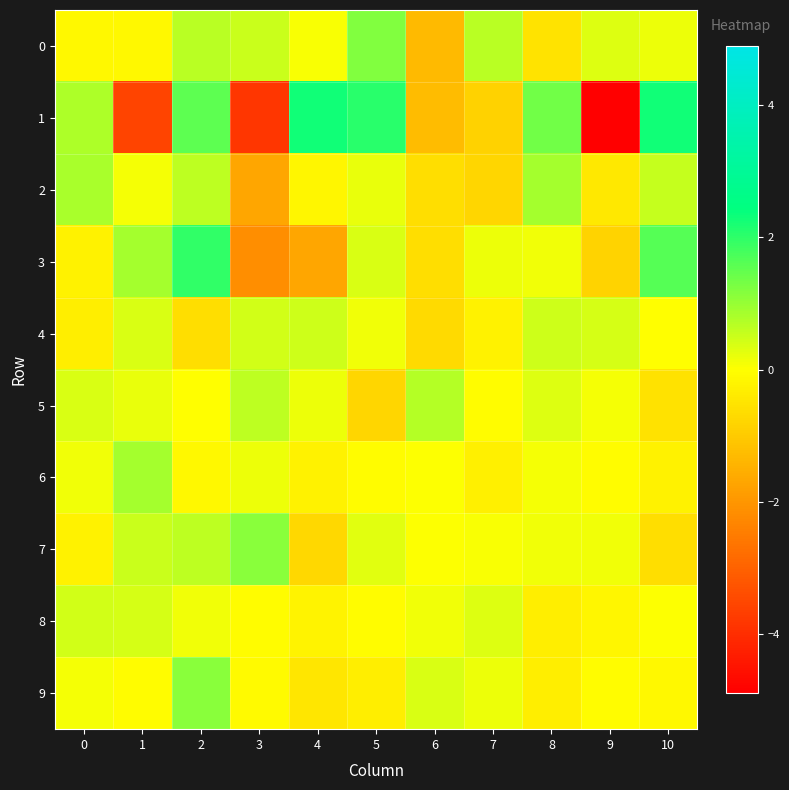

Reading right to left, what are all the values shown in this chart?

0: 10=0.2	9=0.3	8=-0.5	7=0.7	6=-1.3	5=1.2	4=0.1	3=0.5	2=0.7	1=-0.1	0=-0.1
1: 10=2.3	9=-4.9	8=1.4	7=-0.9	6=-1.3	5=2.0	4=2.3	3=-3.8	2=1.6	1=-3.6	0=0.8
2: 10=0.6	9=-0.4	8=0.9	7=-0.8	6=-0.6	5=0.2	4=-0.2	3=-1.7	2=0.6	1=0.1	0=0.8
3: 10=1.6	9=-0.8	8=0.1	7=0.2	6=-0.6	5=0.4	4=-1.7	3=-2.2	2=2.0	1=0.9	0=-0.2
4: 10=-0.0	9=0.4	8=0.5	7=-0.2	6=-0.7	5=0.1	4=0.5	3=0.5	2=-0.6	1=0.4	0=-0.3
5: 10=-0.6	9=0.1	8=0.3	7=-0.1	6=0.7	5=-0.8	4=0.2	3=0.6	2=-0.0	1=0.2	0=0.4
6: 10=-0.2	9=-0.0	8=0.1	7=-0.3	6=0.0	5=-0.1	4=-0.3	3=0.2	2=-0.1	1=0.9	0=0.1
7: 10=-0.6	9=0.1	8=0.1	7=0.0	6=0.0	5=0.3	4=-0.7	3=1.1	2=0.6	1=0.5	0=-0.2
8: 10=0.0	9=-0.2	8=-0.3	7=0.3	6=0.1	5=-0.0	4=-0.2	3=-0.1	2=0.1	1=0.4	0=0.4
9: 10=-0.1	9=-0.0	8=-0.3	7=0.2	6=0.3	5=-0.3	4=-0.5	3=-0.1	2=1.1	1=-0.0	0=0.1